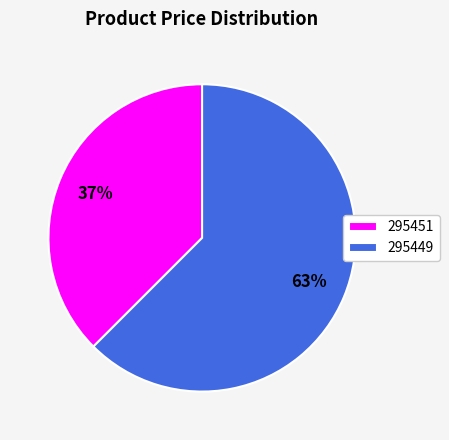

Which category has the smallest portion of the pie?

295451